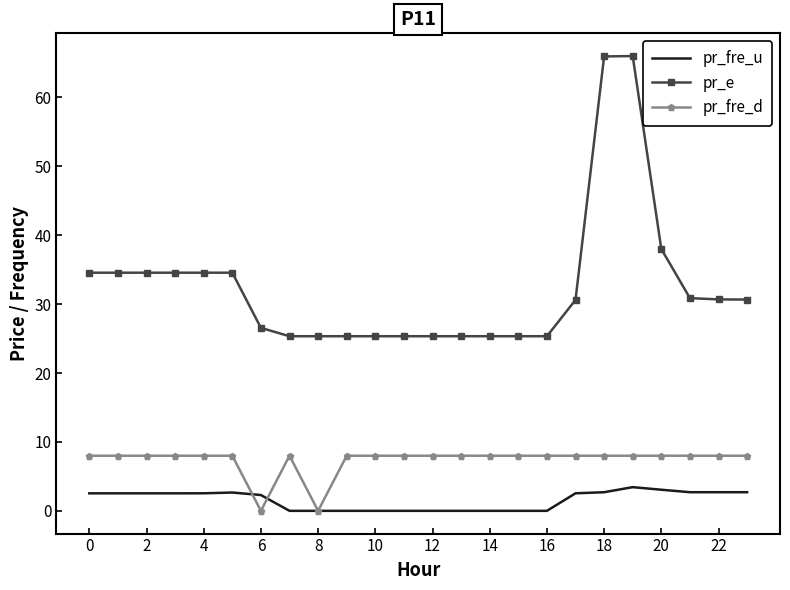

What is the minimum value for pr_e?

25.3